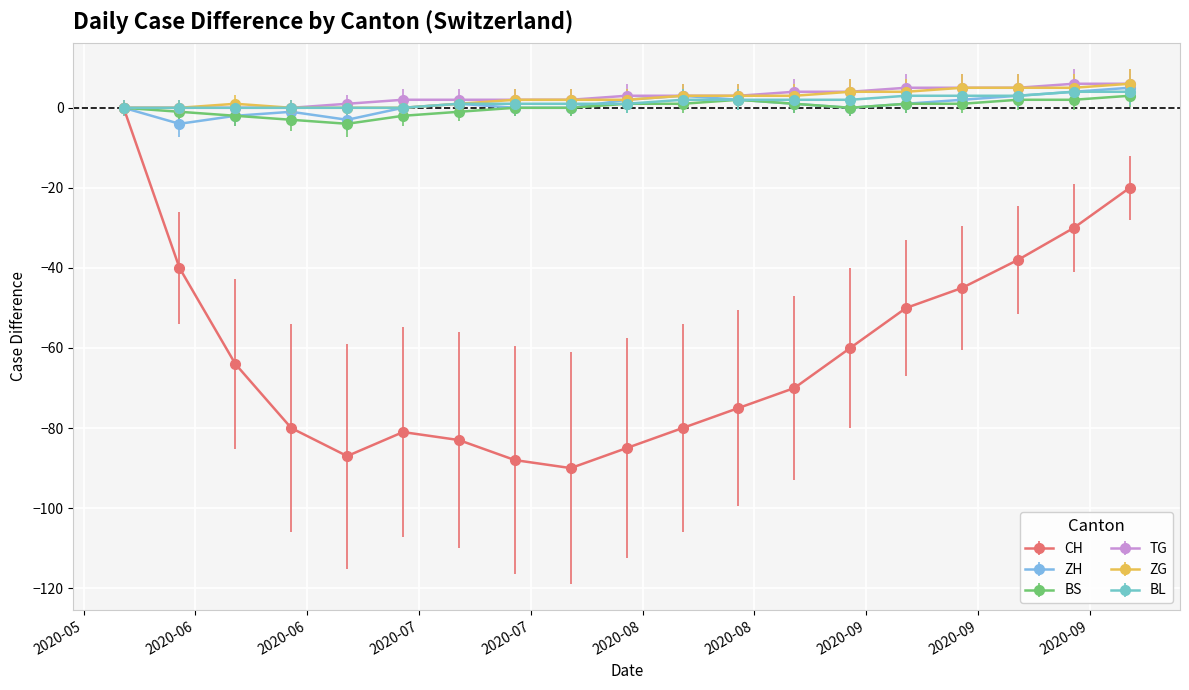

What is the smallest value displayed?

-90